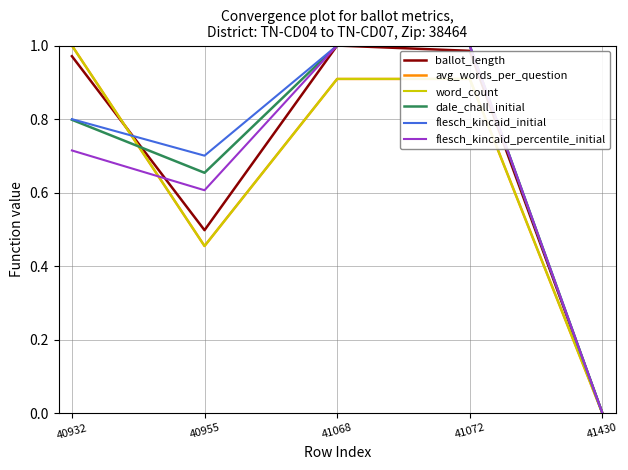

Does the chart display data point markers on the line(s)?

No